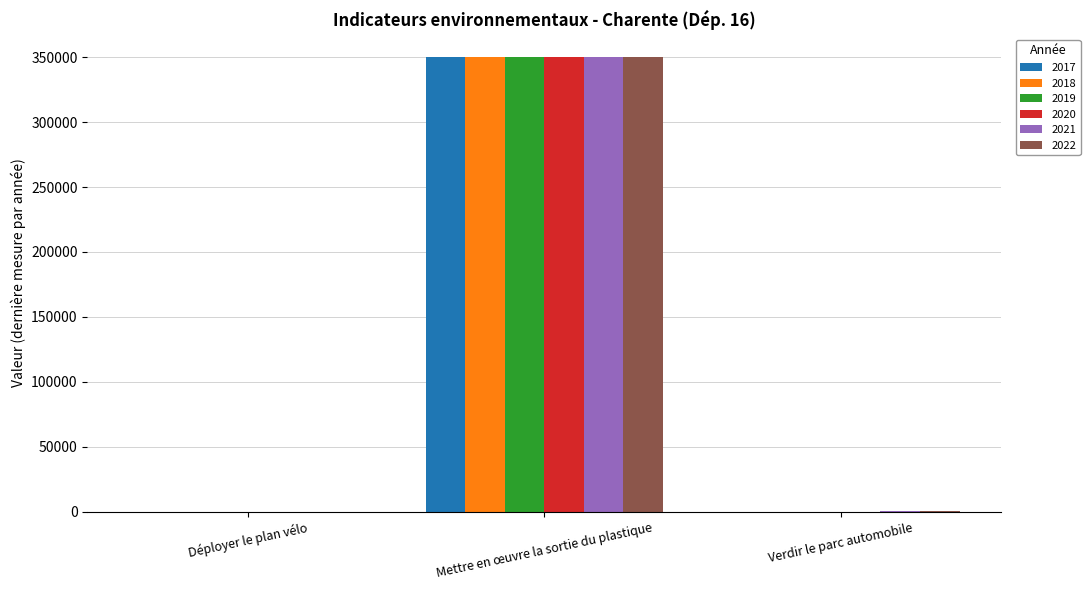

The 2021 series shows 350000 at Mettre en œuvre la sortie du plastique. True or false?

True